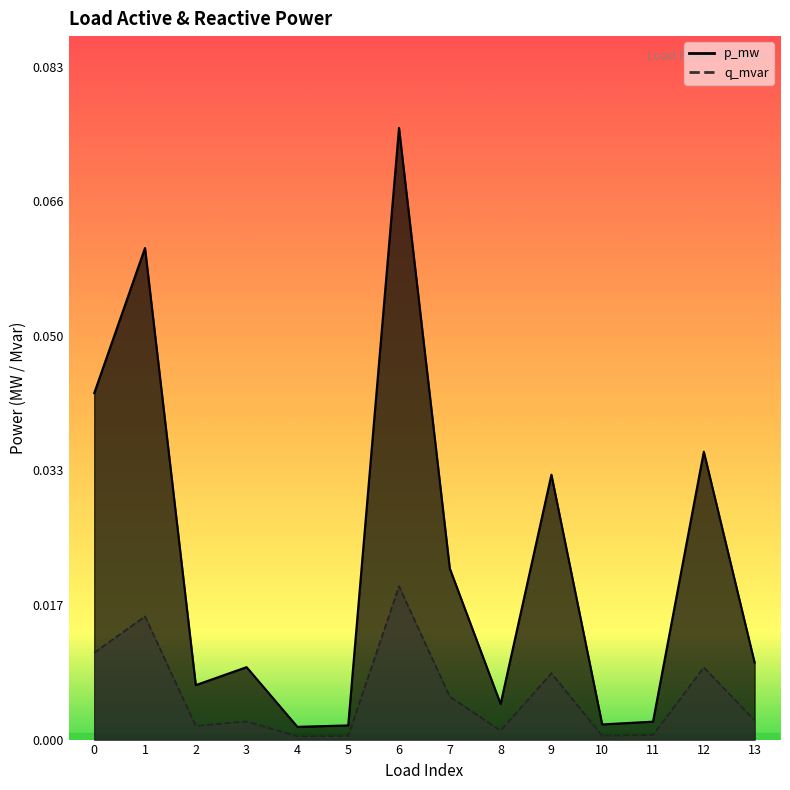

Which series changed the most between 4 and 9?

p_mw